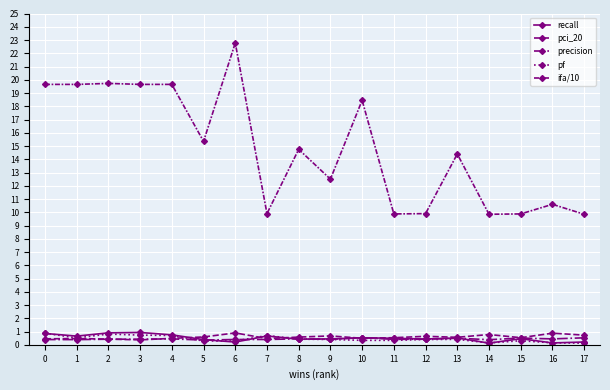

Reading left to right, what are all the values shown in this chart?

recall: 0=0.9	1=0.7	2=0.9	3=0.9	4=0.8	5=0.4	6=0.2	7=0.7	8=0.4	9=0.4	10=0.5	11=0.5	12=0.4	13=0.5	14=0.1	15=0.5	16=0.1	17=0.2
pci_20: 0=0.5	1=0.5	2=0.4	3=0.4	4=0.5	5=0.6	6=0.9	7=0.5	8=0.6	9=0.7	10=0.5	11=0.5	12=0.6	13=0.6	14=0.8	15=0.5	16=0.9	17=0.7
precision: 0=0.4	1=0.4	2=0.4	3=0.4	4=0.4	5=0.4	6=0.4	7=0.4	8=0.5	9=0.4	10=0.5	11=0.4	12=0.4	13=0.5	14=0.4	15=0.5	16=0.4	17=0.5
pf: 0=0.9	1=0.5	2=0.8	3=0.7	4=0.7	5=0.3	6=0.3	7=0.7	8=0.4	9=0.4	10=0.3	11=0.3	12=0.4	13=0.4	14=0.1	15=0.3	16=0.1	17=0.1
ifa/10: 0=19.6	1=19.6	2=19.7	3=19.6	4=19.6	5=15.3	6=22.8	7=9.9	8=14.8	9=12.5	10=18.4	11=9.9	12=9.9	13=14.4	14=9.8	15=9.9	16=10.6	17=9.8